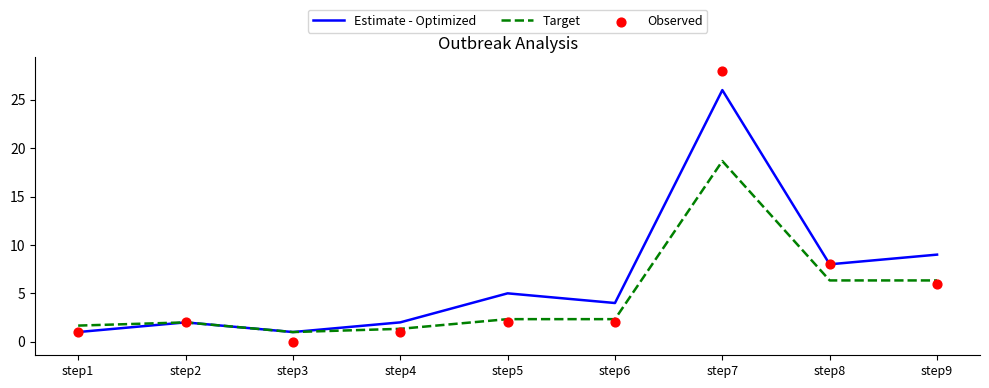

At which category is the sum across all series the highest?

step7